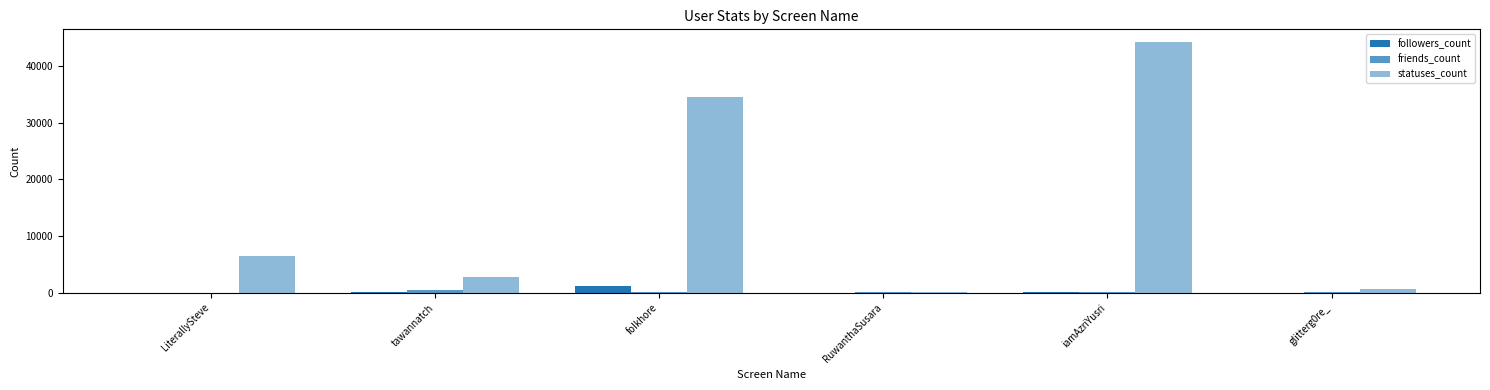

Is it true that friends_count equals 66 at glitterg0re_?

False